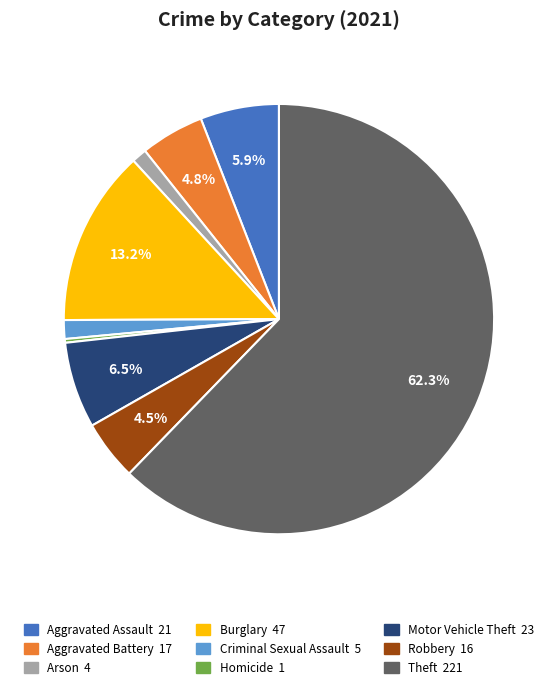

Is it true that Theft is 75% of the pie?

False